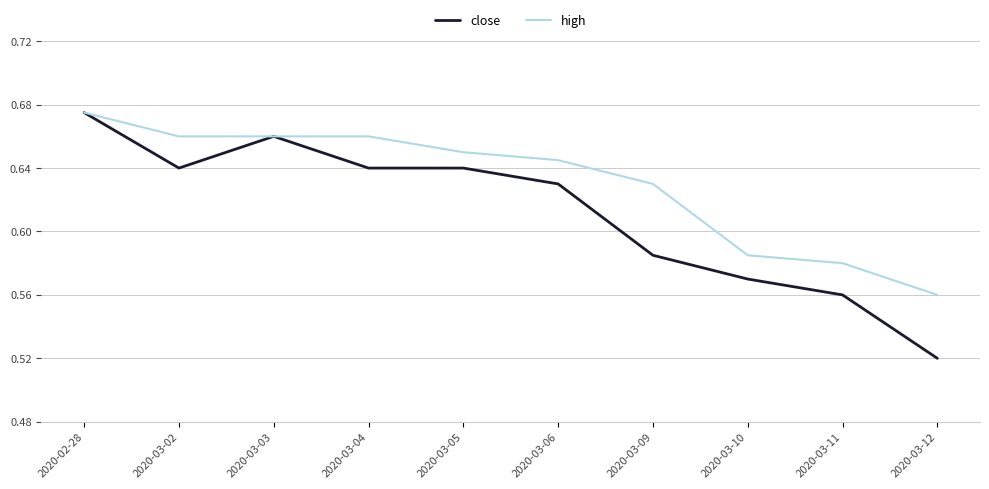

What is the total value across all series at 2020-03-06?

1.3